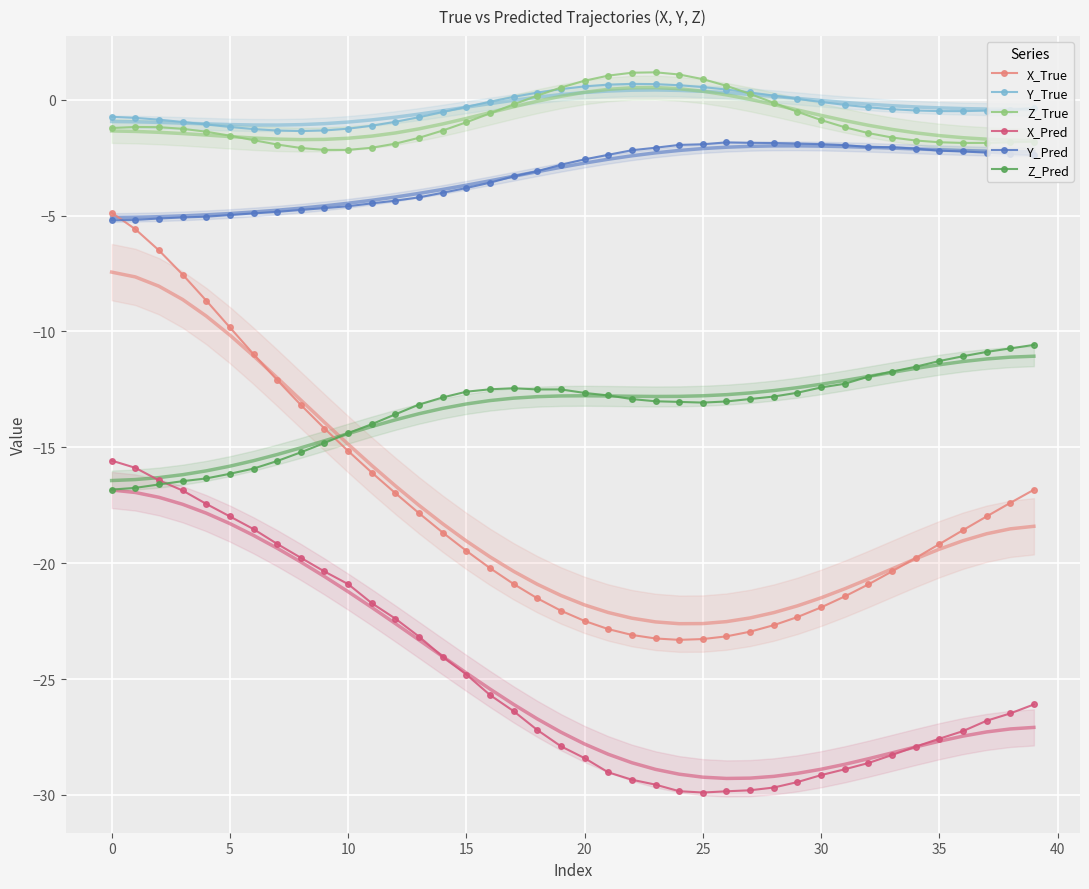

What are all the series names shown in the legend?

X_True, Y_True, Z_True, X_Pred, Y_Pred, Z_Pred